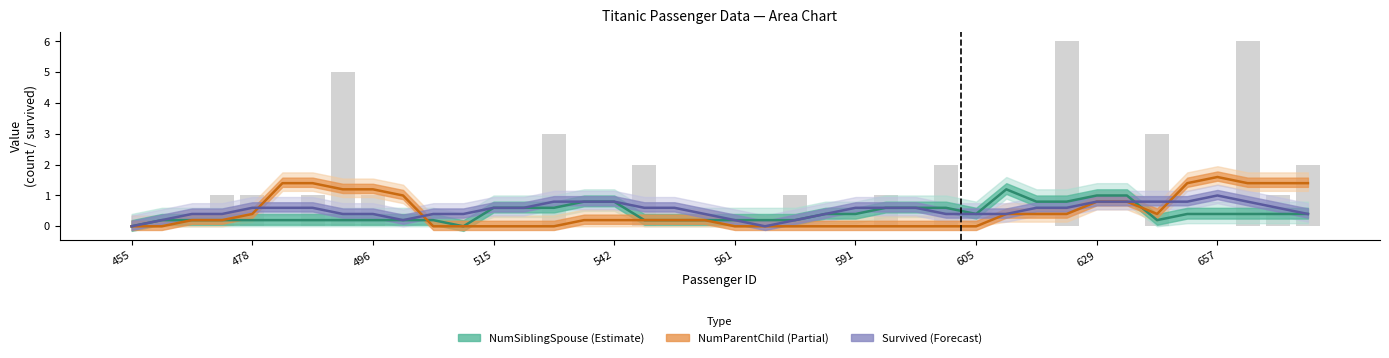

Reading left to right, extract all data points from this chart.

NumSiblingSpouse (Estimate): 0.0	0.2	0.2	0.2	0.2	0.2	0.2	0.2	0.2	0.2	0.2	0.0	0.6	0.6	0.6	0.8	0.8	0.2	0.2	0.2	0.2	0.2	0.2	0.4	0.4	0.6	0.6	0.6	0.4	1.2	0.8	0.8	1.0	1.0	0.2	0.4	0.4	0.4	0.4	0.4
NumParentChild (Partial): 0.0	0.0	0.2	0.2	0.4	1.4	1.4	1.2	1.2	1.0	0.0	0.0	0.0	0.0	0.0	0.2	0.2	0.2	0.2	0.2	0.0	0.0	0.0	0.0	0.0	0.0	0.0	0.0	0.0	0.4	0.4	0.4	0.8	0.8	0.4	1.4	1.6	1.4	1.4	1.4
Survived (Forecast): 0.0	0.2	0.4	0.4	0.6	0.6	0.6	0.4	0.4	0.2	0.4	0.4	0.6	0.6	0.8	0.8	0.8	0.6	0.6	0.4	0.2	0.0	0.2	0.4	0.6	0.6	0.6	0.4	0.4	0.4	0.6	0.6	0.8	0.8	0.8	0.8	1.0	0.8	0.6	0.4